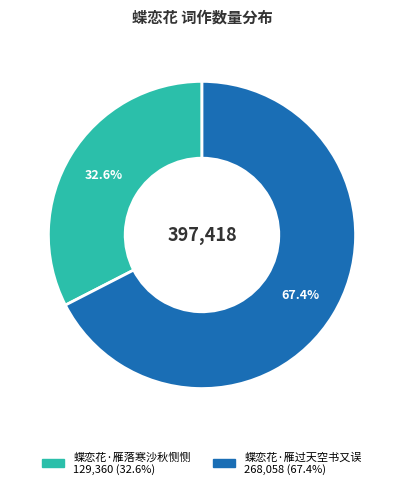

Do 蝶恋花·雁过天空书又误 and 蝶恋花·雁落寒沙秋恻恻 together represent more than half of the pie?

Yes